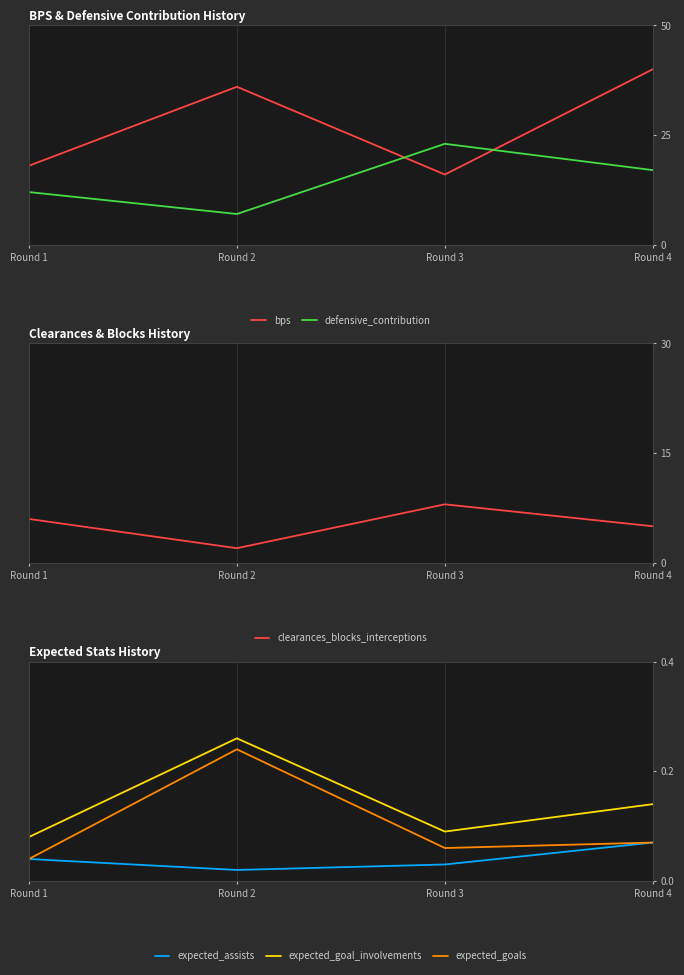

What is the value of the defensive_contribution point at the 1st from the left?

12.0